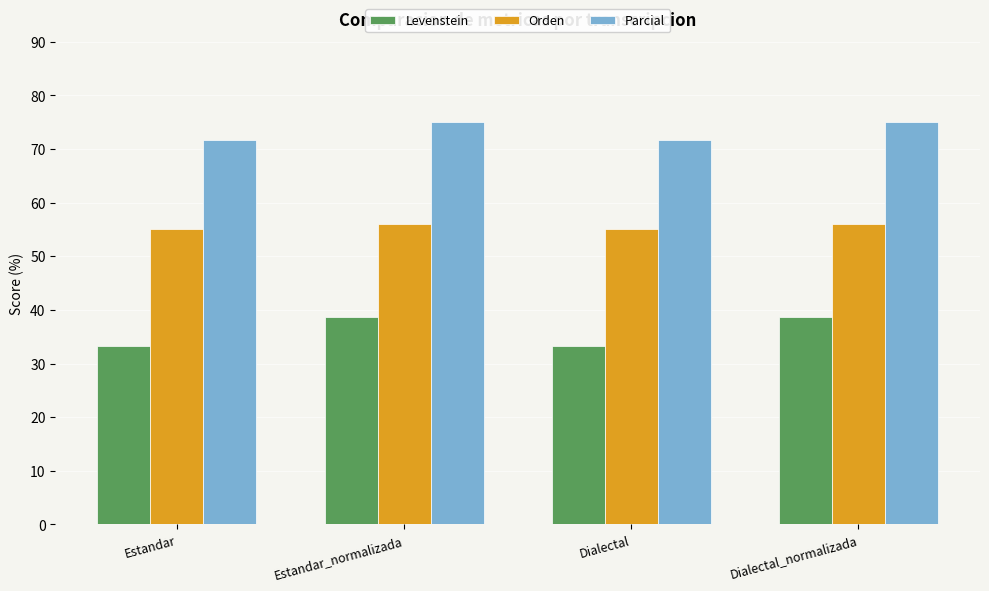

What is the difference between the Levenstein values at Estandar and Dialectal_normalizada?

5.3